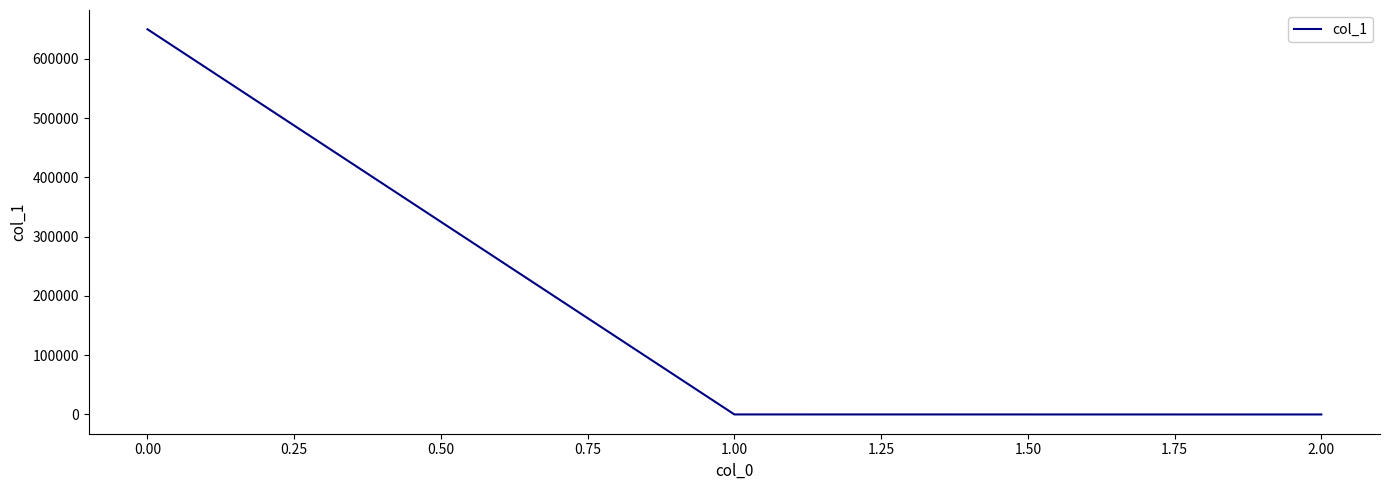

Is it true that the value at 2.00 is 0.0?

True